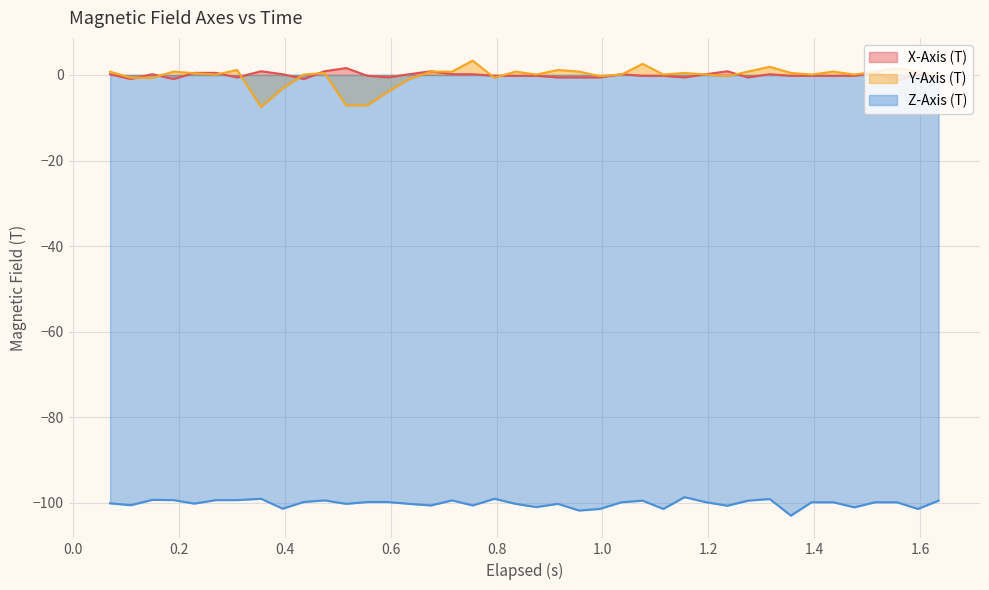

Which series has the largest range (max minus min)?

Y-Axis (T)